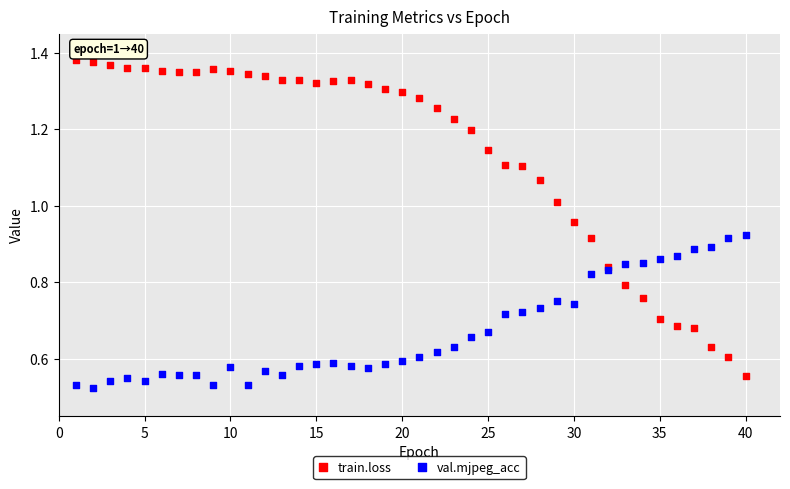

What are all the series names shown in the legend?

train.loss, val.mjpeg_acc